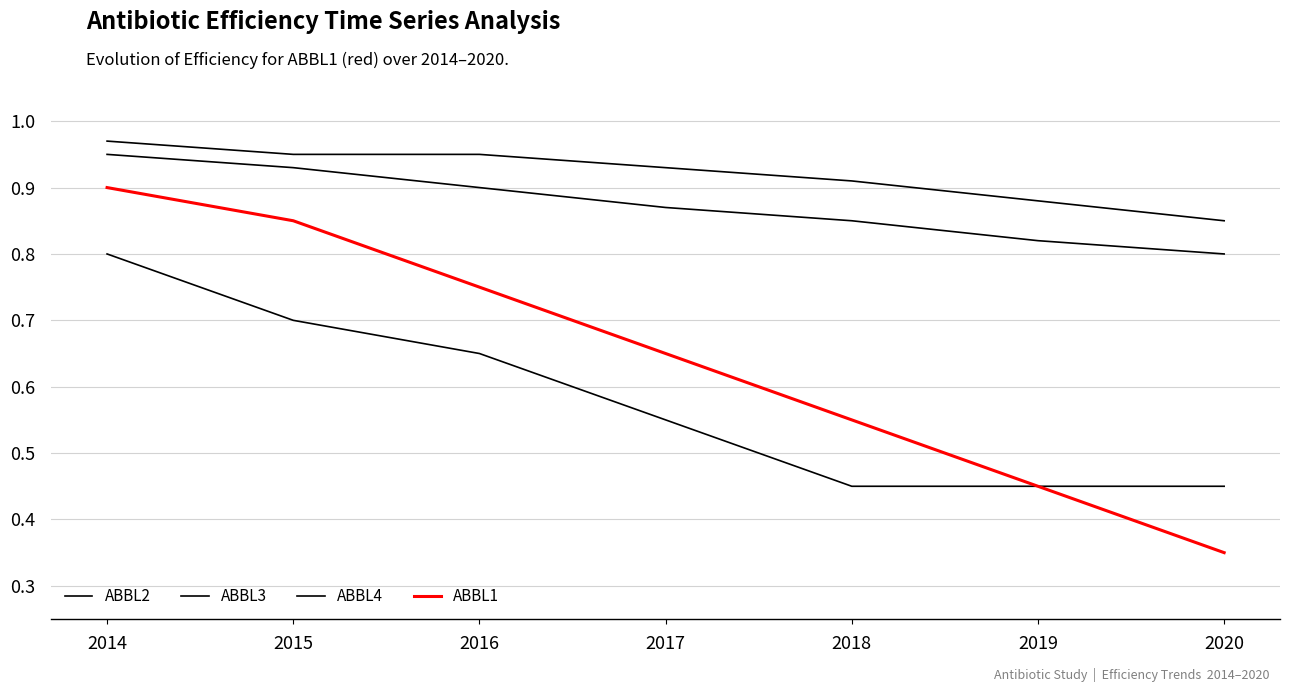

What is the average value of the ABBL1 series?

0.6